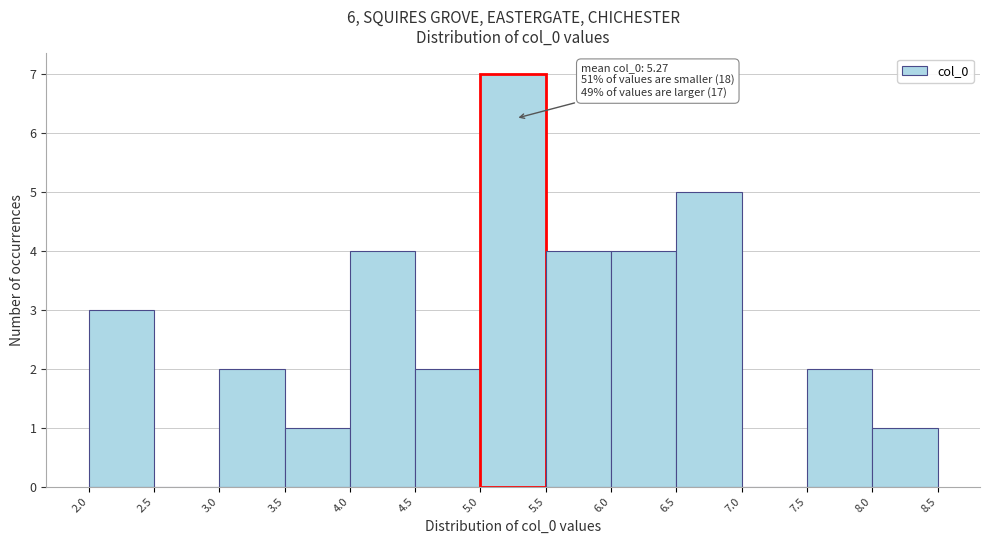

Which range on the x-axis has the tallest bar?

5.0 to 5.5